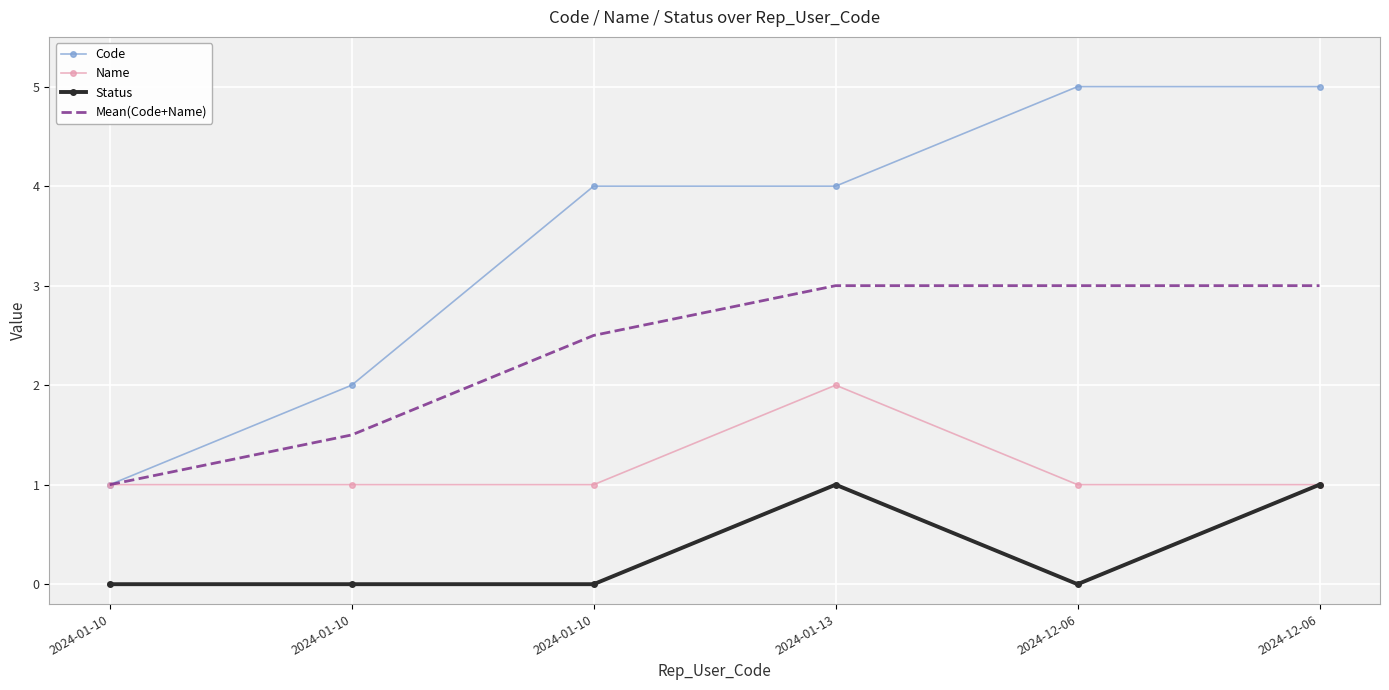

Where is Status nearest to the value 0?

2024-01-10